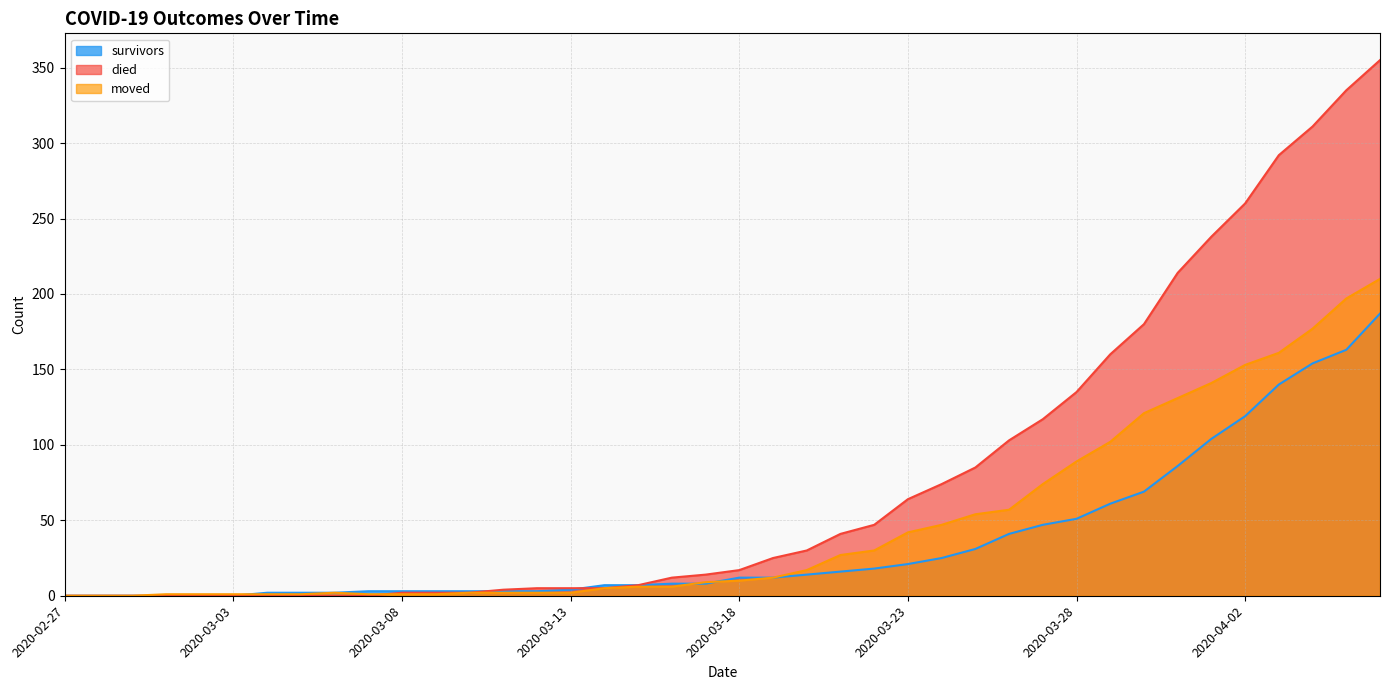

Reading right to left, transcribe all the data shown in this chart.

survivors: 2020-04-06=187	2020-04-05=163	2020-04-04=154	2020-04-03=140	2020-04-02=119	2020-04-01=104	2020-03-31=86	2020-03-30=69	2020-03-29=61	2020-03-28=51	2020-03-27=47	2020-03-26=41	2020-03-25=31	2020-03-24=25	2020-03-23=21	2020-03-22=18	2020-03-21=16	2020-03-20=14	2020-03-19=12	2020-03-18=12	2020-03-17=8	2020-03-16=8	2020-03-15=7	2020-03-14=7	2020-03-13=4	2020-03-12=3	2020-03-11=3	2020-03-10=3	2020-03-09=3	2020-03-08=3	2020-03-07=3	2020-03-06=2	2020-03-05=2	2020-03-04=2	2020-03-03=0	2020-03-02=0	2020-03-01=0	2020-02-29=0	2020-02-28=0	2020-02-27=0
died: 2020-04-06=355	2020-04-05=335	2020-04-04=311	2020-04-03=292	2020-04-02=260	2020-04-01=238	2020-03-31=214	2020-03-30=180	2020-03-29=160	2020-03-28=135	2020-03-27=117	2020-03-26=103	2020-03-25=85	2020-03-24=74	2020-03-23=64	2020-03-22=47	2020-03-21=41	2020-03-20=30	2020-03-19=25	2020-03-18=17	2020-03-17=14	2020-03-16=12	2020-03-15=7	2020-03-14=5	2020-03-13=5	2020-03-12=5	2020-03-11=4	2020-03-10=2	2020-03-09=2	2020-03-08=2	2020-03-07=0	2020-03-06=0	2020-03-05=0	2020-03-04=0	2020-03-03=0	2020-03-02=0	2020-03-01=0	2020-02-29=0	2020-02-28=0	2020-02-27=0
moved: 2020-04-06=210	2020-04-05=197	2020-04-04=177	2020-04-03=161	2020-04-02=153	2020-04-01=141	2020-03-31=131	2020-03-30=121	2020-03-29=102	2020-03-28=89	2020-03-27=74	2020-03-26=57	2020-03-25=54	2020-03-24=47	2020-03-23=42	2020-03-22=30	2020-03-21=27	2020-03-20=17	2020-03-19=12	2020-03-18=10	2020-03-17=9	2020-03-16=6	2020-03-15=6	2020-03-14=5	2020-03-13=2	2020-03-12=2	2020-03-11=2	2020-03-10=2	2020-03-09=1	2020-03-08=1	2020-03-07=1	2020-03-06=2	2020-03-05=1	2020-03-04=1	2020-03-03=1	2020-03-02=1	2020-03-01=1	2020-02-29=0	2020-02-28=0	2020-02-27=0